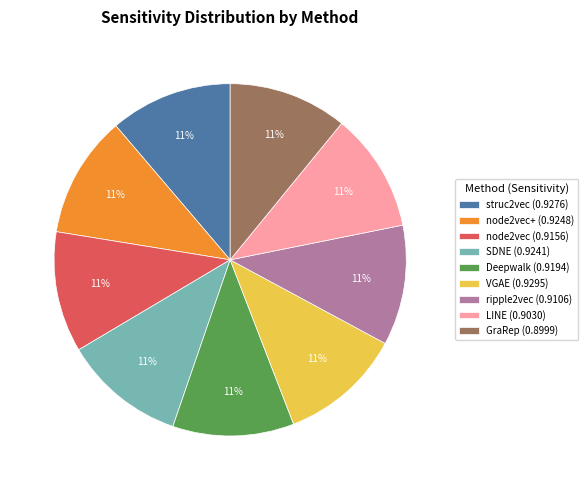

The VGAE (0.9295) slice represents 11% of the pie. True or false?

True